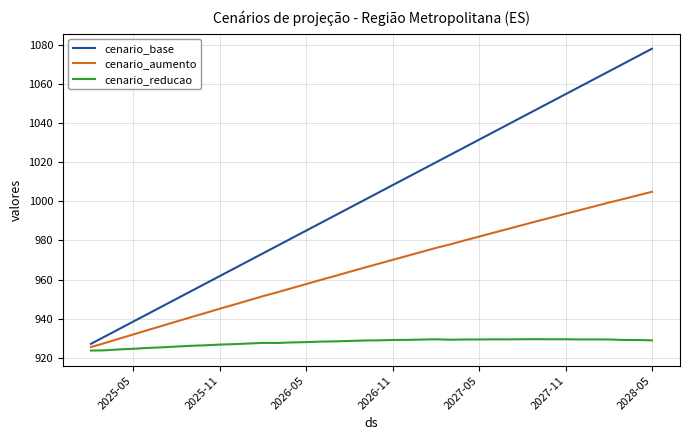

What is the minimum value shown in the chart?

923.7